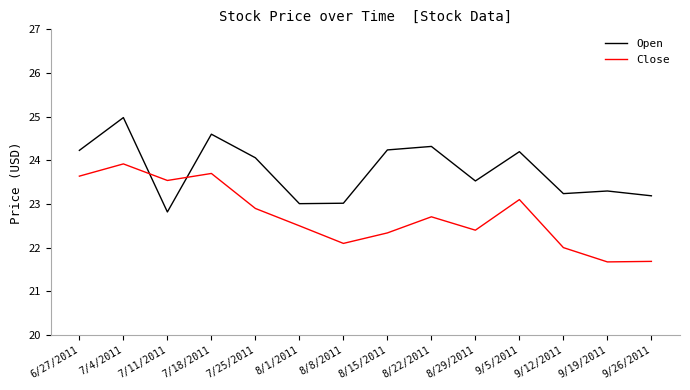

Read the Close value at 8/22/2011.

22.7